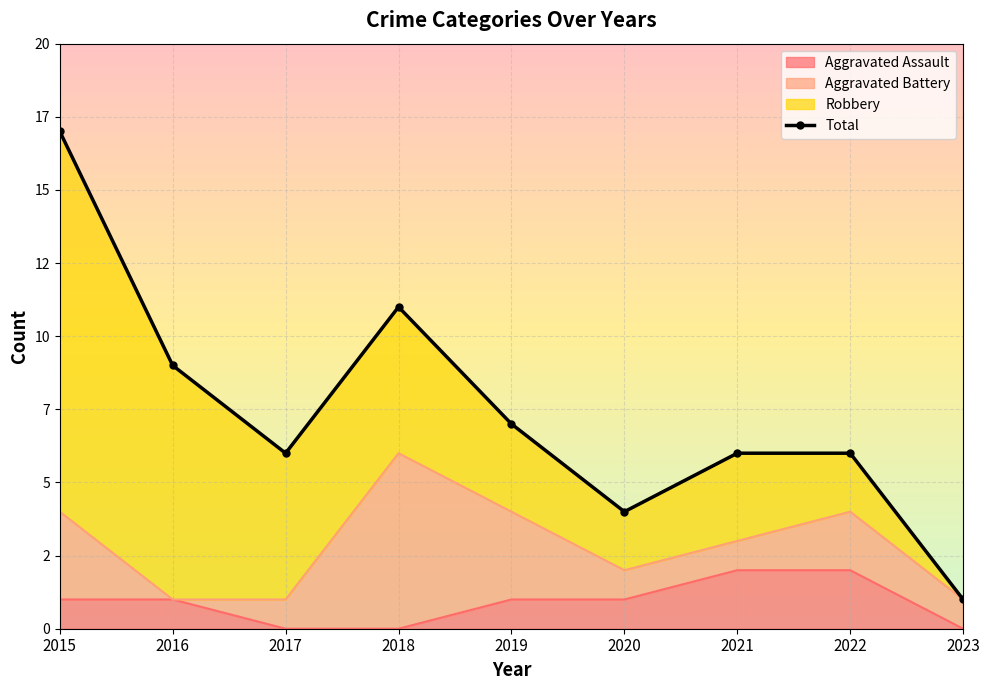

Rank the categories by value from lowest to highest.

2023, 2020, 2017, 2021, 2022, 2019, 2016, 2018, 2015